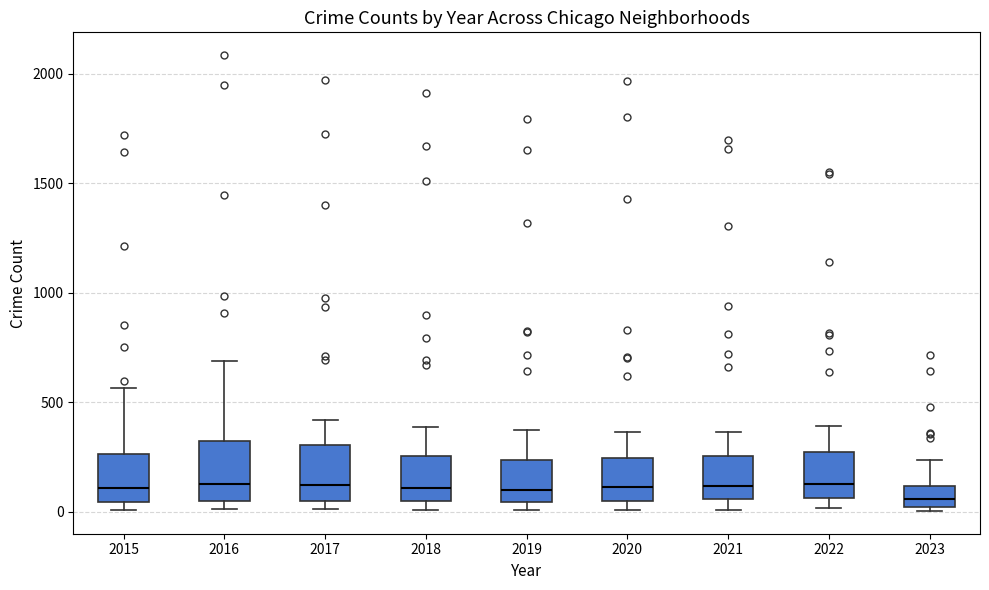

Reading left to right, transcribe this box plot: for each box, give where its median line is, the range the box spans, and where its two whiskers end, as read against the y-axis. The values are not printed on the chart, so give them approximately, as read against the axis.

2015: median 100, box 50 to 250, whiskers 0 to 550
2016: median 150, box 50 to 300, whiskers 0 to 700
2017: median 100, box 50 to 300, whiskers 0 to 400
2018: median 100, box 50 to 250, whiskers 0 to 400
2019: median 100, box 50 to 250, whiskers 0 to 400
2020: median 100, box 50 to 250, whiskers 0 to 350
2021: median 100, box 50 to 250, whiskers 0 to 350
2022: median 150, box 50 to 250, whiskers 0 to 400
2023: median 50, box 0 to 100, whiskers 0 (just below the box's lower edge) to 250